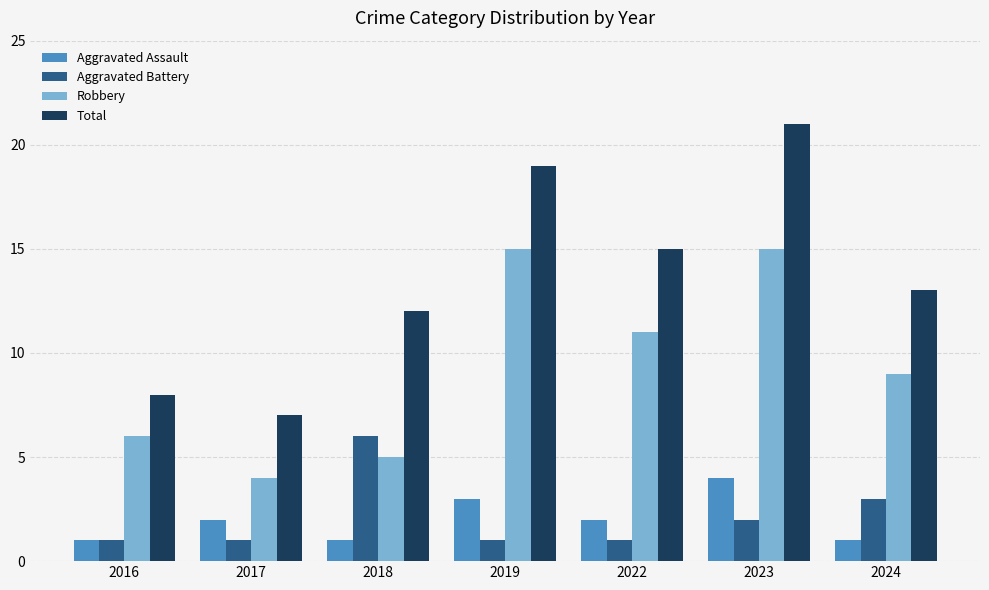

What is the total value across all series at 2023?

42